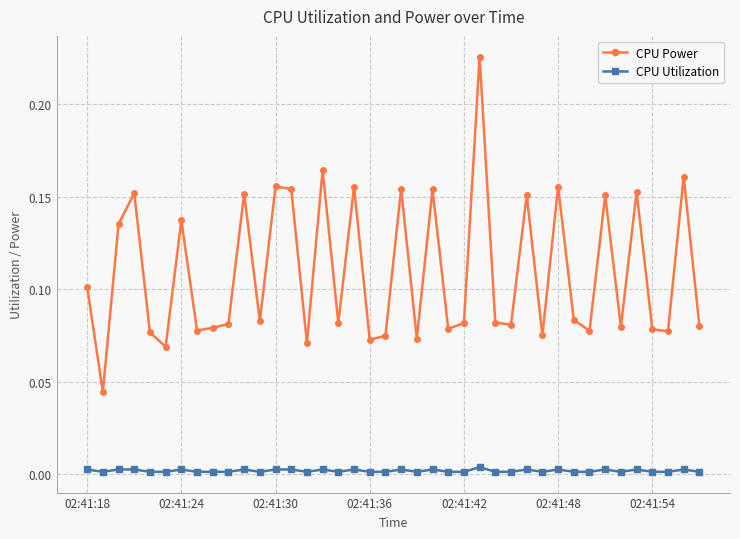

Which series has the largest total across all categories?

CPU Power